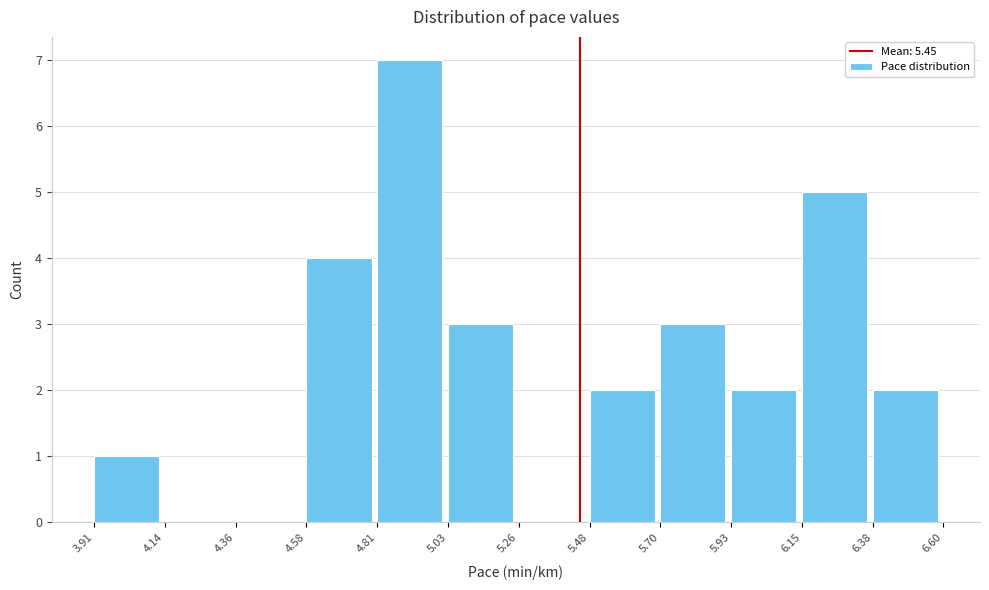

Reading left to right, transcribe this chart: for each bar, give the range it covers on the x-axis and its height. The values are not printed on the chart, so give them approximately, as read against the axis.

3.91 to 4.14: 1
4.14 to 4.36: 0
4.36 to 4.58: 0
4.58 to 4.81: 4
4.81 to 5.03: 7
5.03 to 5.26: 3
5.26 to 5.48: 0
5.48 to 5.70: 2
5.70 to 5.93: 3
5.93 to 6.15: 2
6.15 to 6.38: 5
6.38 to 6.60: 2